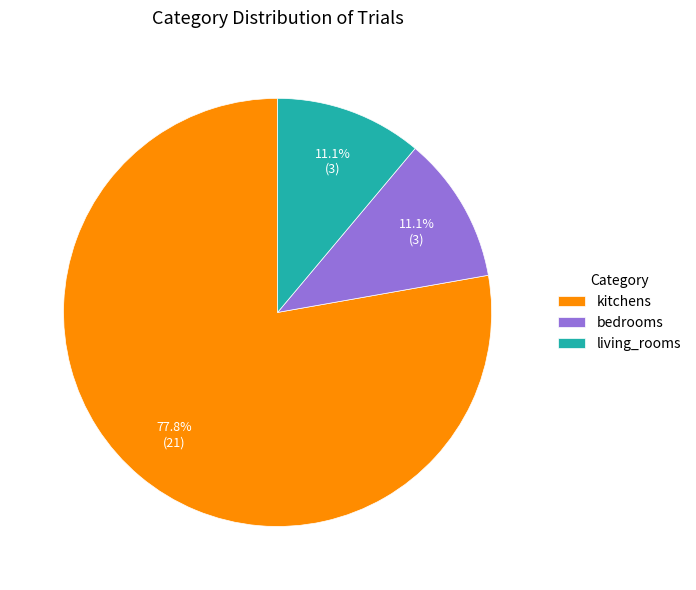

Is it true that living_rooms is 11% of the pie?

True